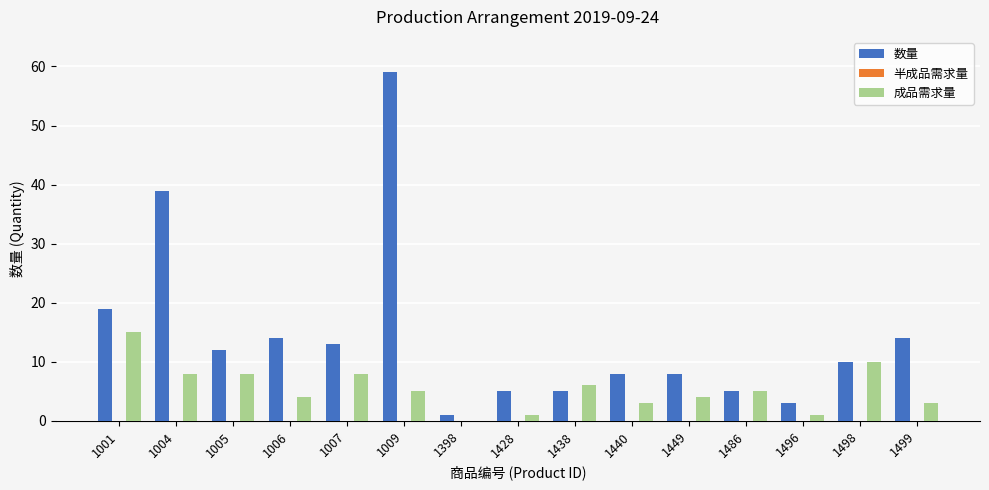

Reading left to right, list all the values displayed in this chart.

数量: 1001=19	1004=39	1005=12	1006=14	1007=13	1009=59	1398=1	1428=5	1438=5	1440=8	1449=8	1486=5	1496=3	1498=10	1499=14
成品需求量: 1001=15	1004=8	1005=8	1006=4	1007=8	1009=5	1398=0	1428=1	1438=6	1440=3	1449=4	1486=5	1496=1	1498=10	1499=3